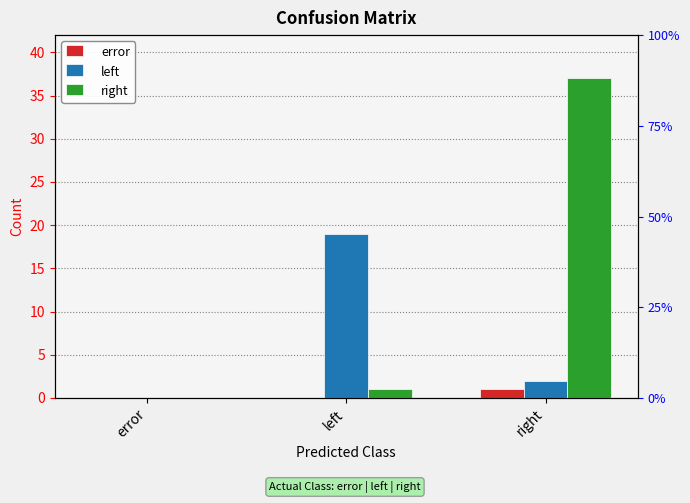

At which category is the sum across all series the highest?

right